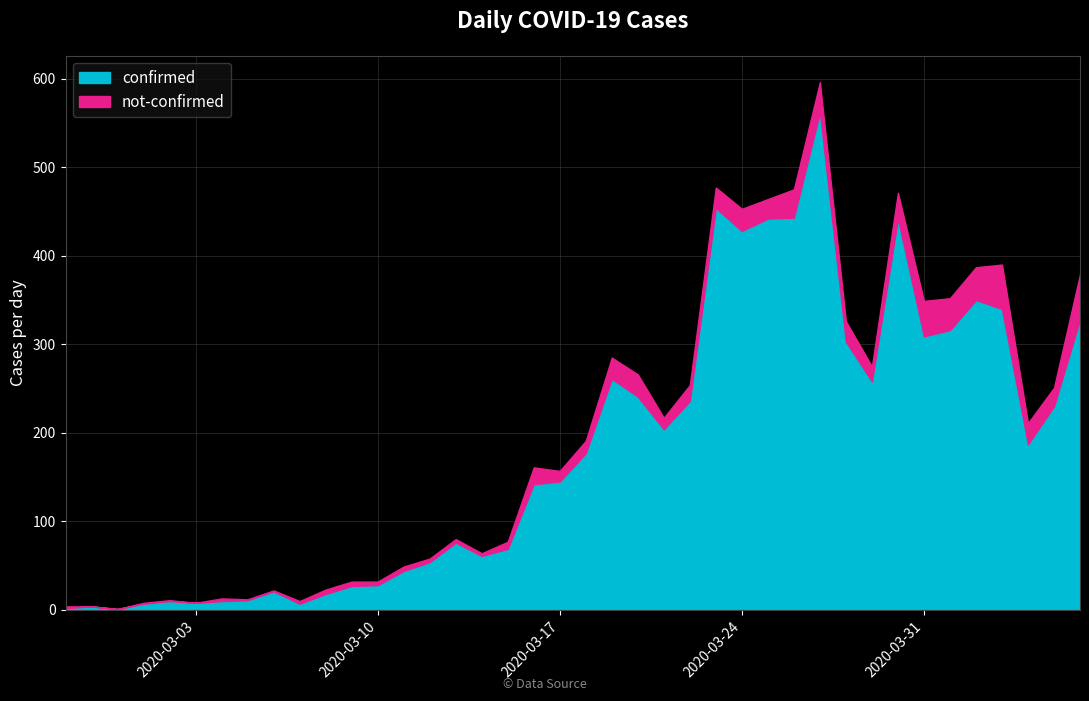

What is the highest value of the confirmed series?

562